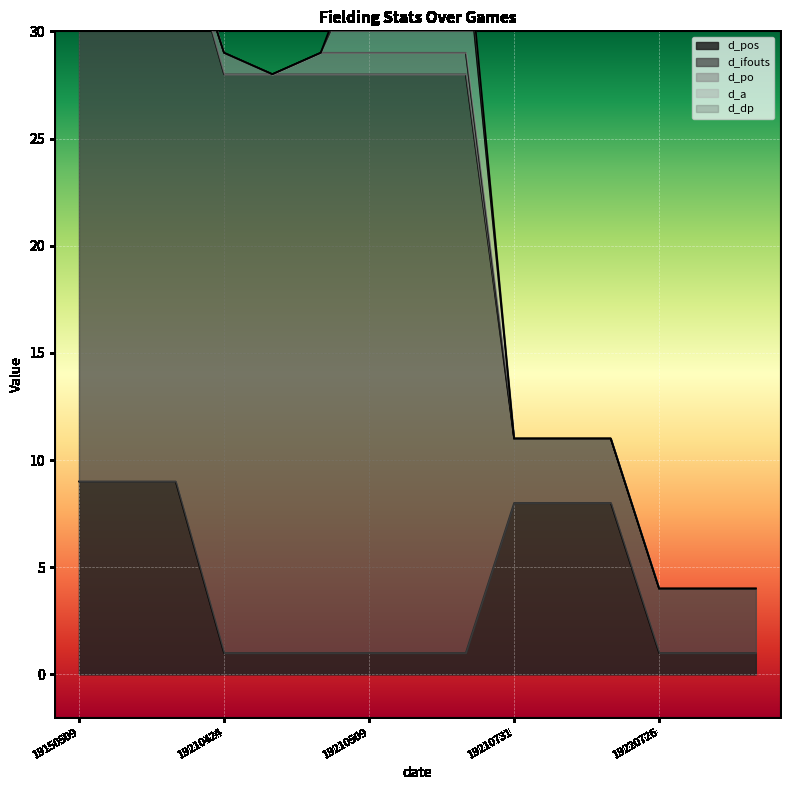

At which category does the chart reach its peak across all series?

19150509